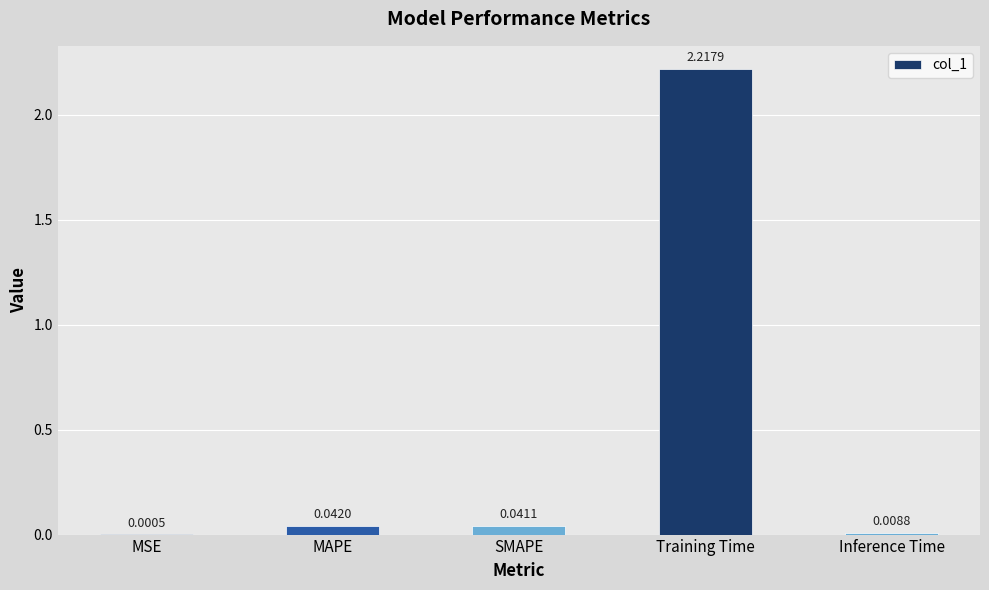

What is the average value?

0.5